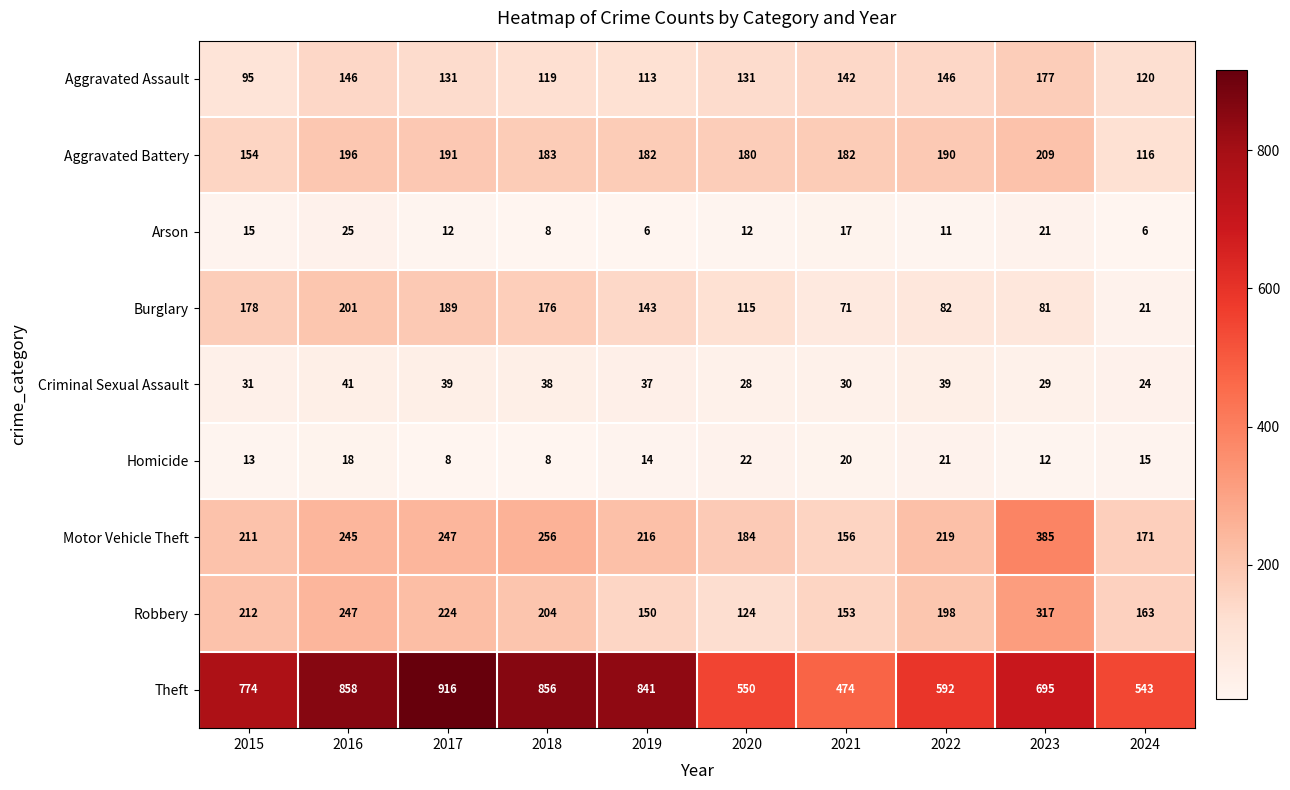

What is the average value of the Criminal Sexual Assault series?

34